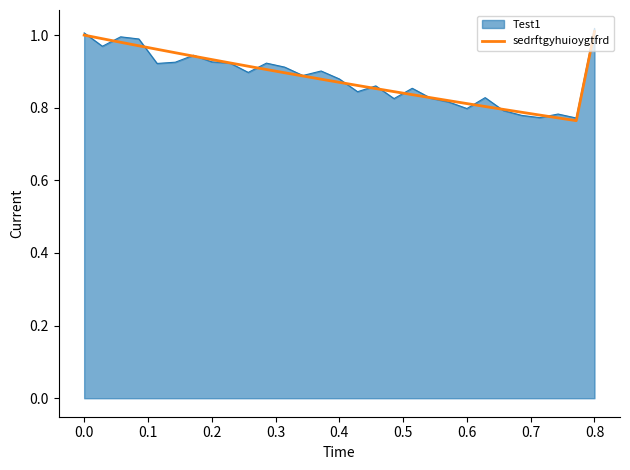

True or false: sedrftgyhuioygtfrd has a value of 1.5 at 0.2.

False